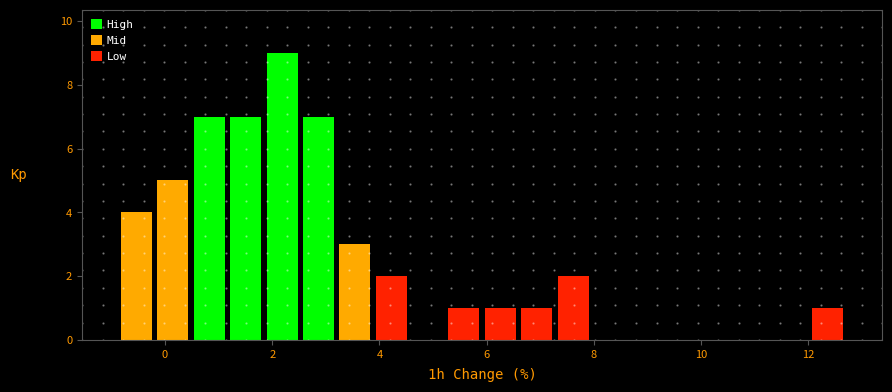

Around what value on the x-axis is the tallest bar? Give the approximate position of its centre, as read against the axis.

2.2